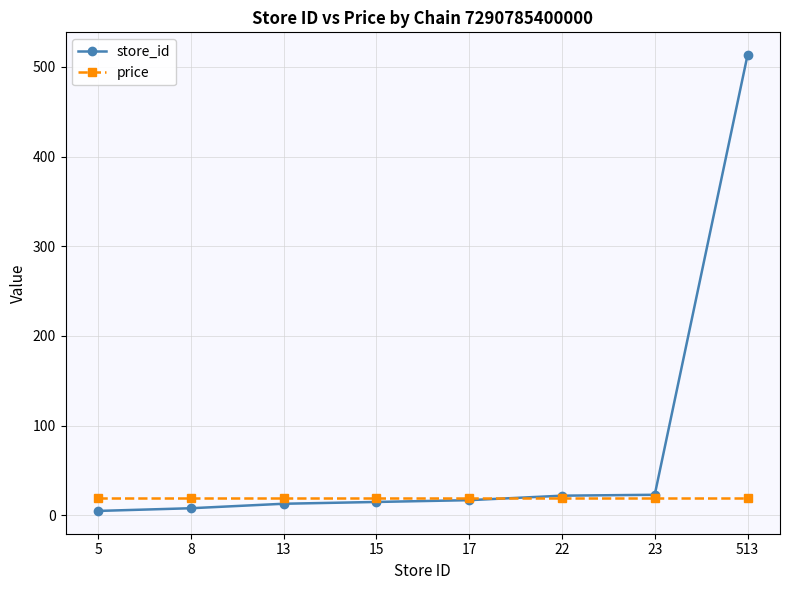

List the series in order of their peak value, lowest first.

price, store_id